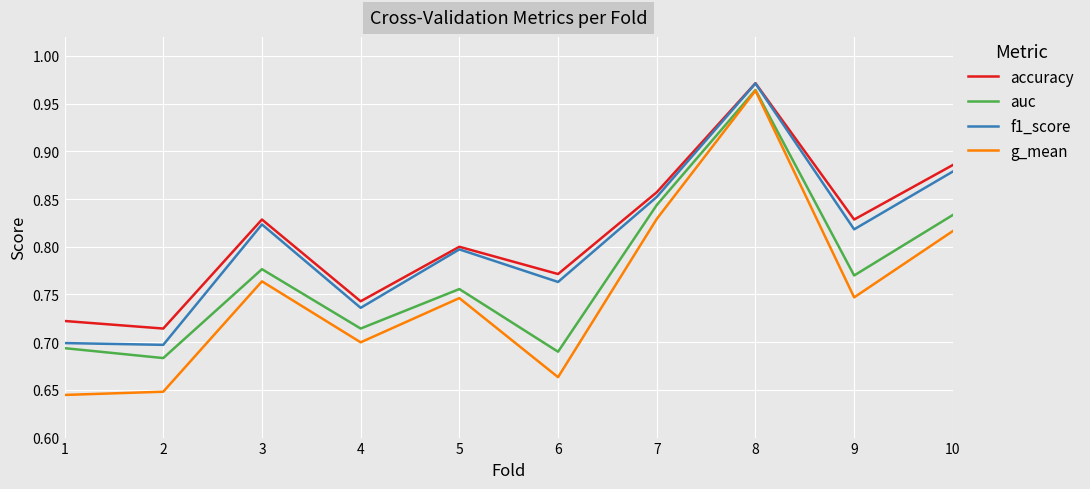

Is the value of accuracy at 5 greater than the value of f1_score at 10?

No